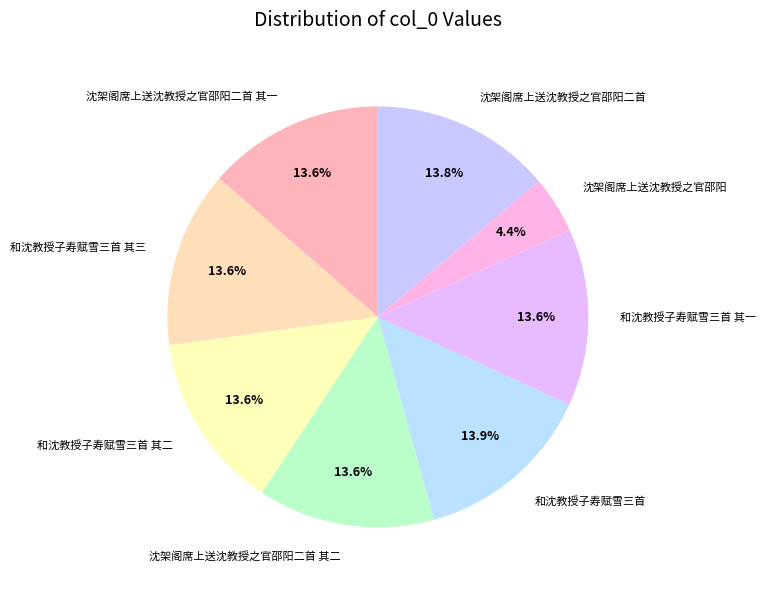

What is the ratio of the value at 沈架阁席上送沈教授之官邵阳二首 其二 to the value at 沈架阁席上送沈教授之官邵阳二首 其一?

1.0